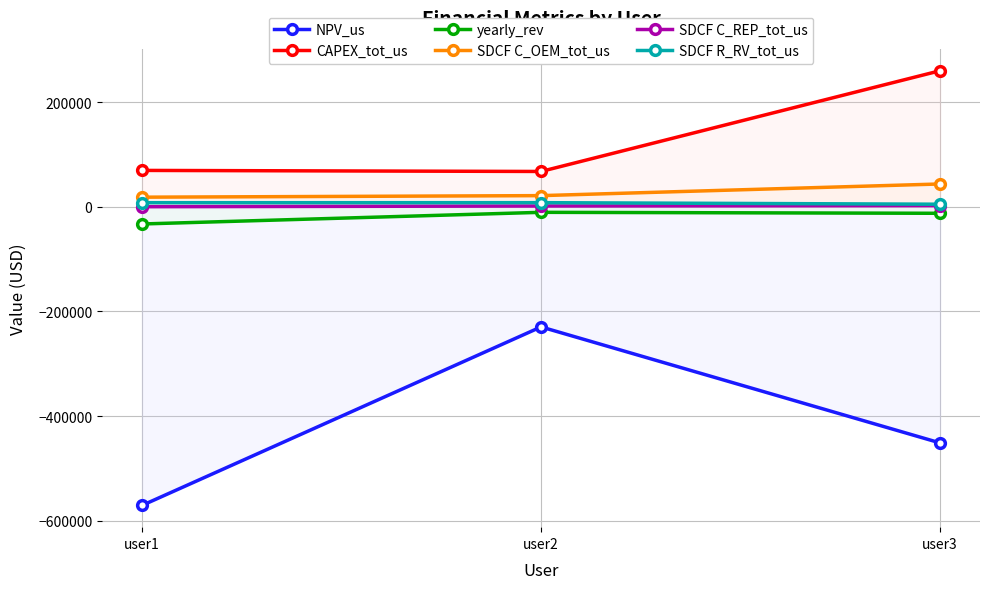

What are all the series names shown in the legend?

NPV_us, CAPEX_tot_us, yearly_rev, SDCF C_OEM_tot_us, SDCF C_REP_tot_us, SDCF R_RV_tot_us